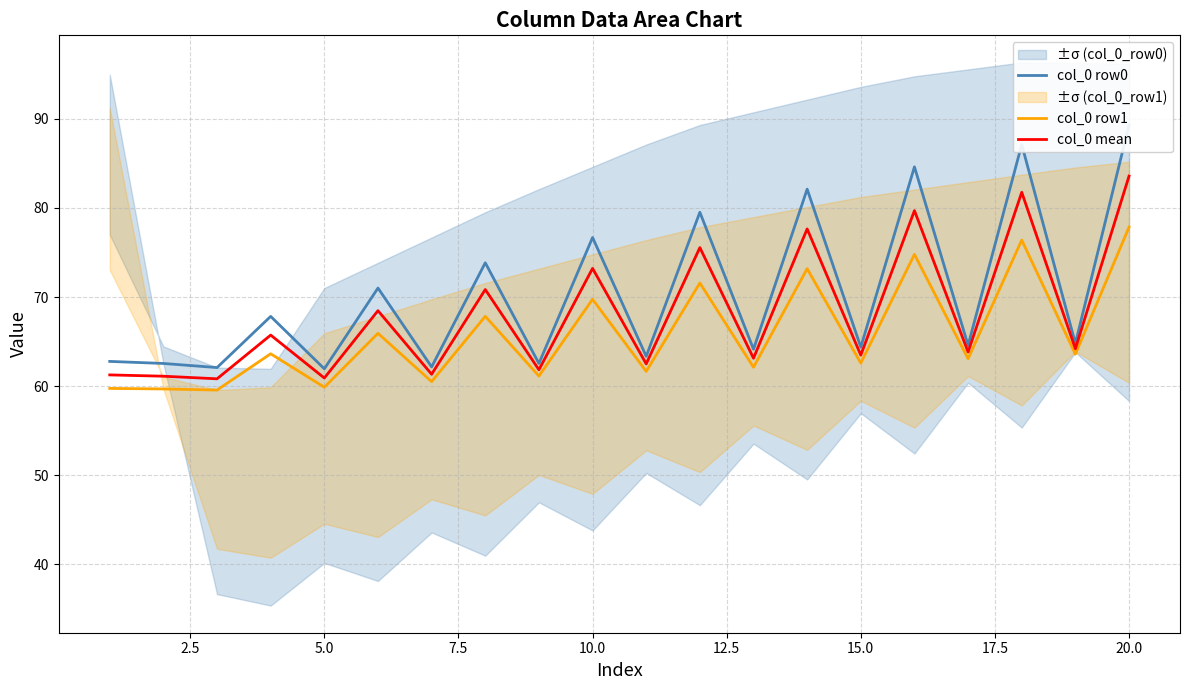

What is the value of the col_0 row1 point at the 11th from the left?

61.6